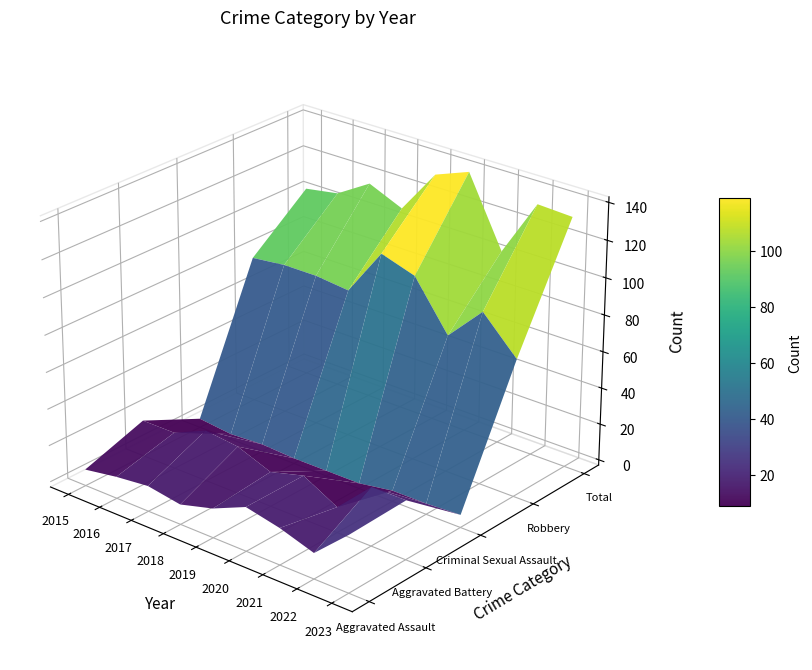

Where is Aggravated Assault nearest to the value 17?

2021